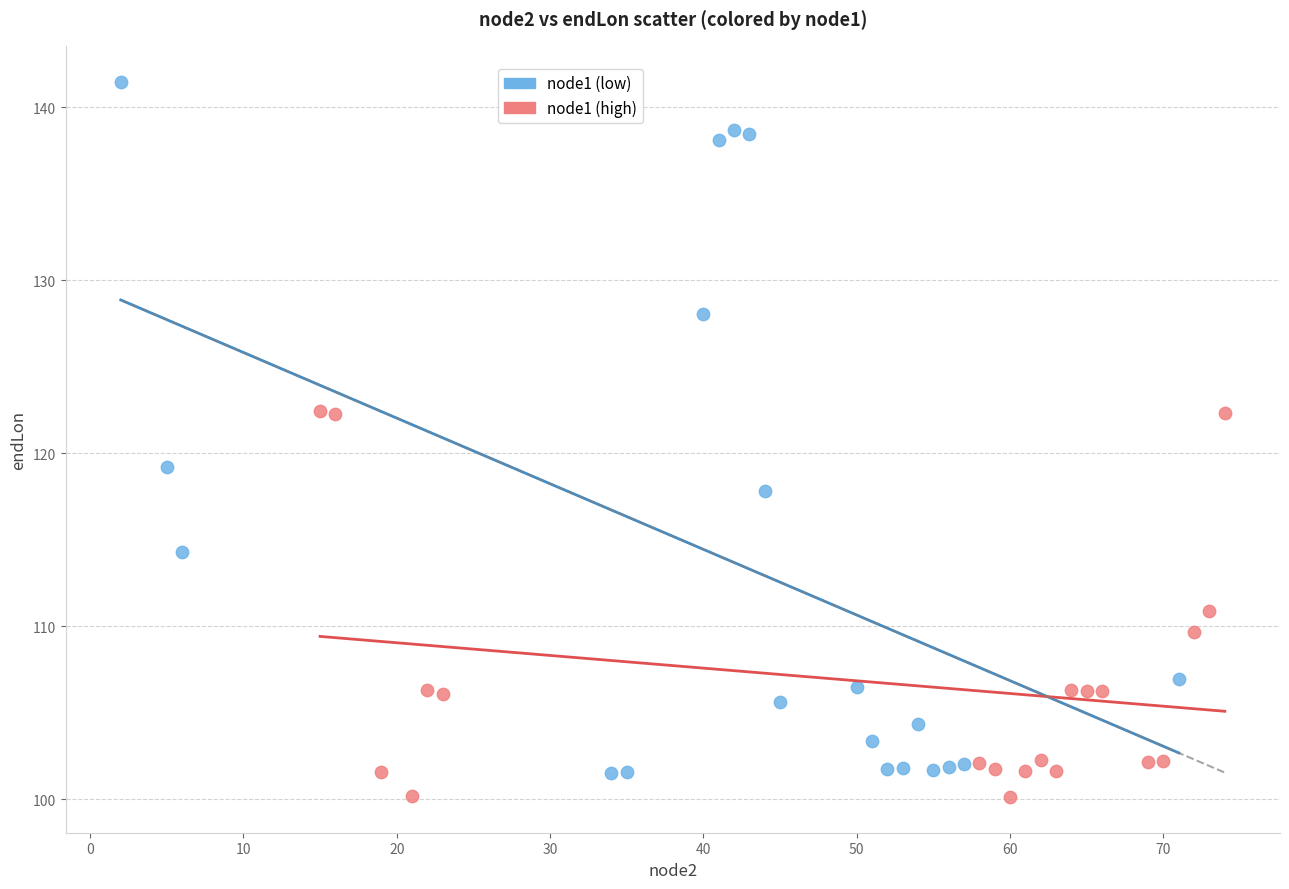

Which series contains the highest Y value?

node1 (low)